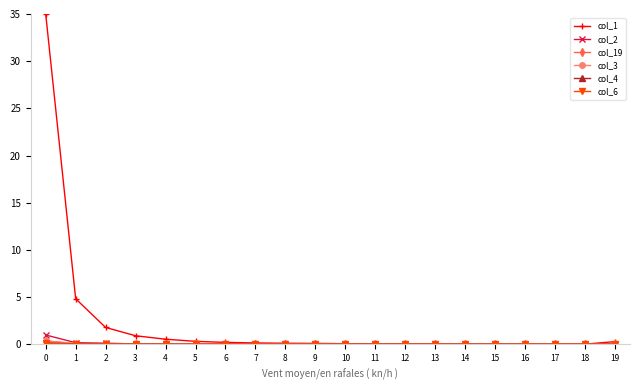

True or false: col_1 has more than 0 interior local peaks.

True